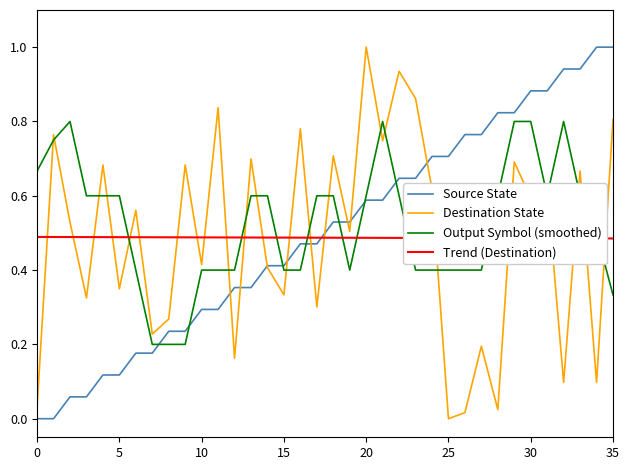

What is the greatest value displayed?

1.0